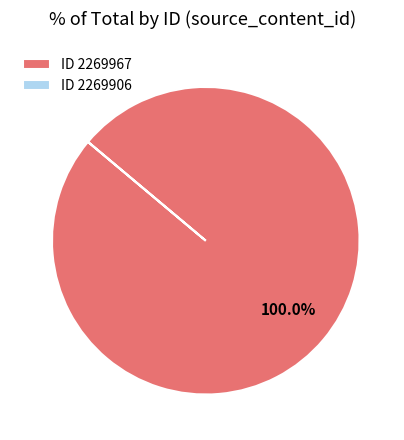

Is there any slice that represents more than half of the pie?

Yes